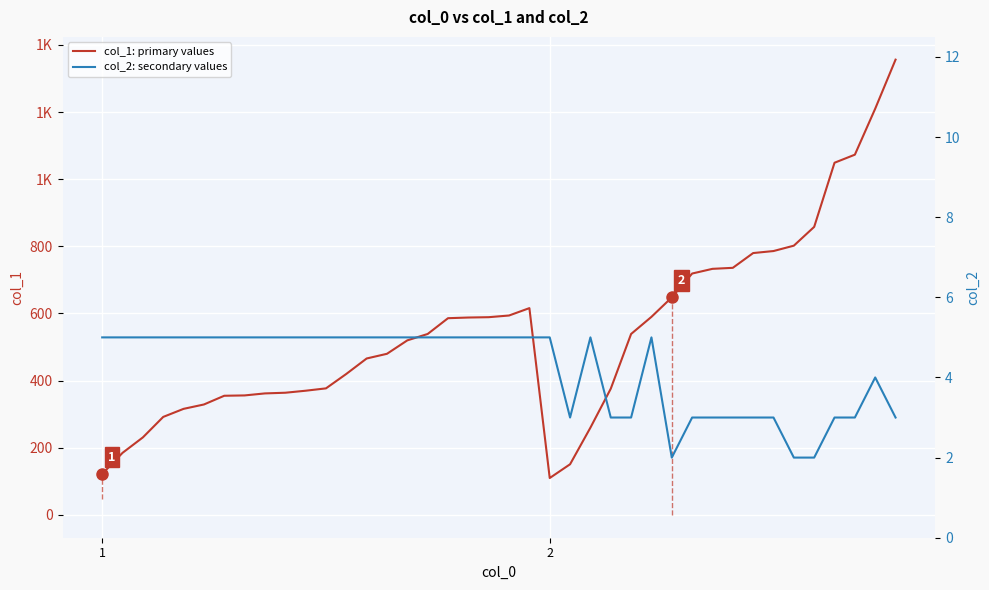

What is the difference between the maximum and minimum values in the col_2: secondary values series?

3